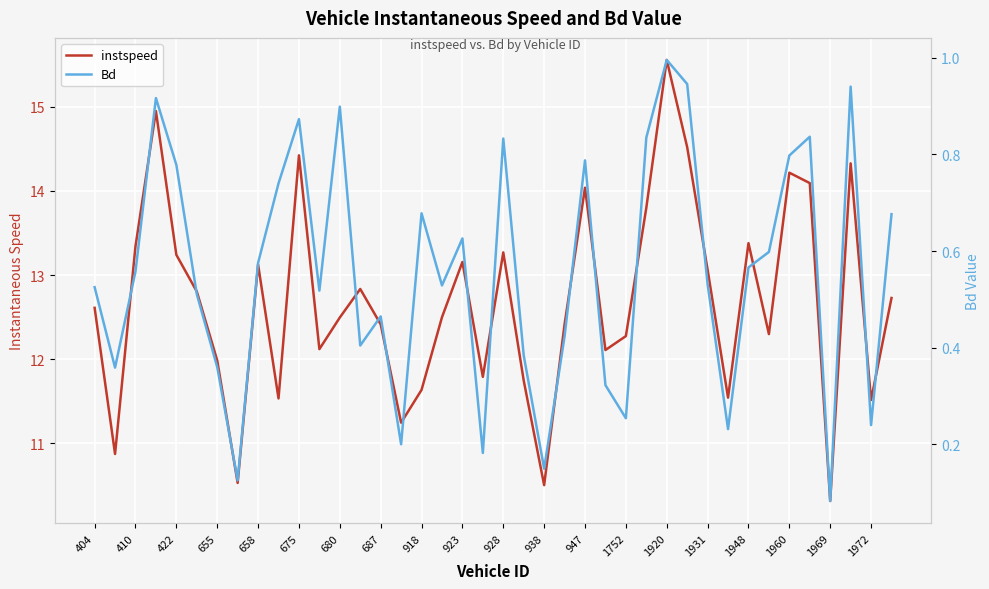

True or false: instspeed and Bd cross at least once.

False